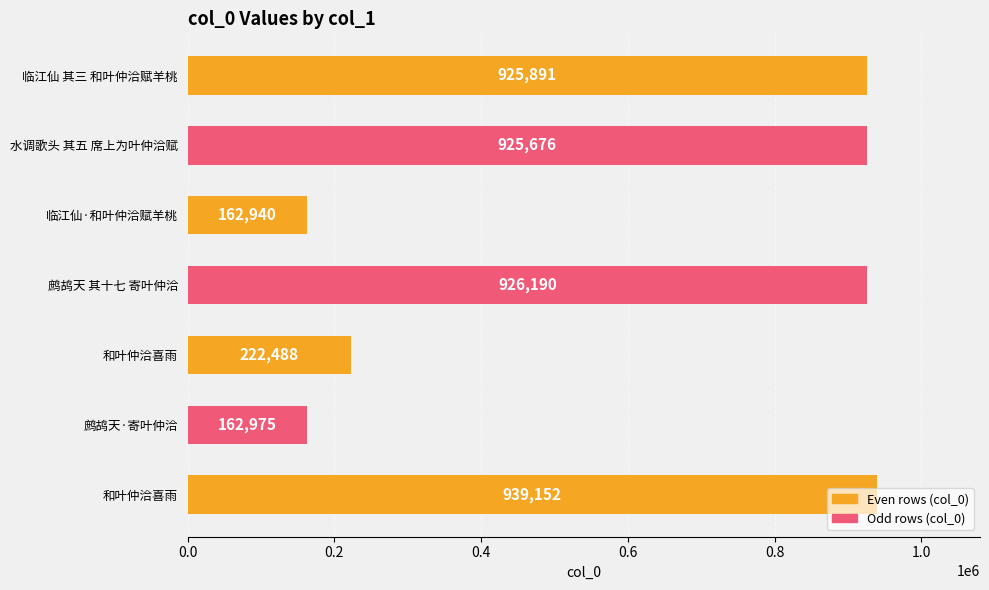

How many bars are there in total?

7